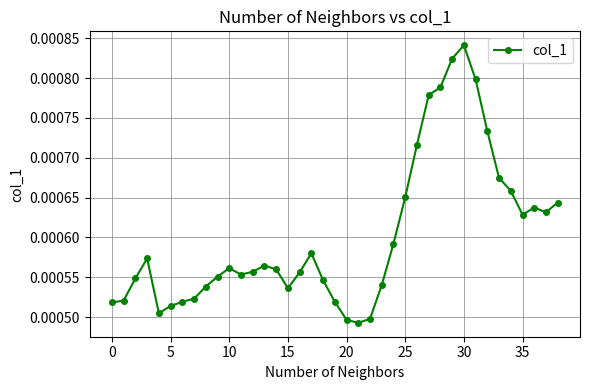

True or false: the data has more than 2 interior local peaks.

True